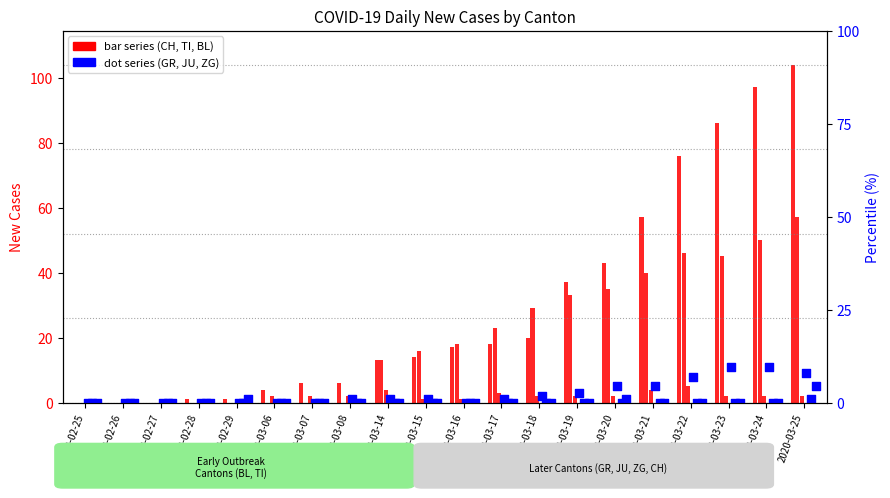

Which series contains the lowest Y value?

CH